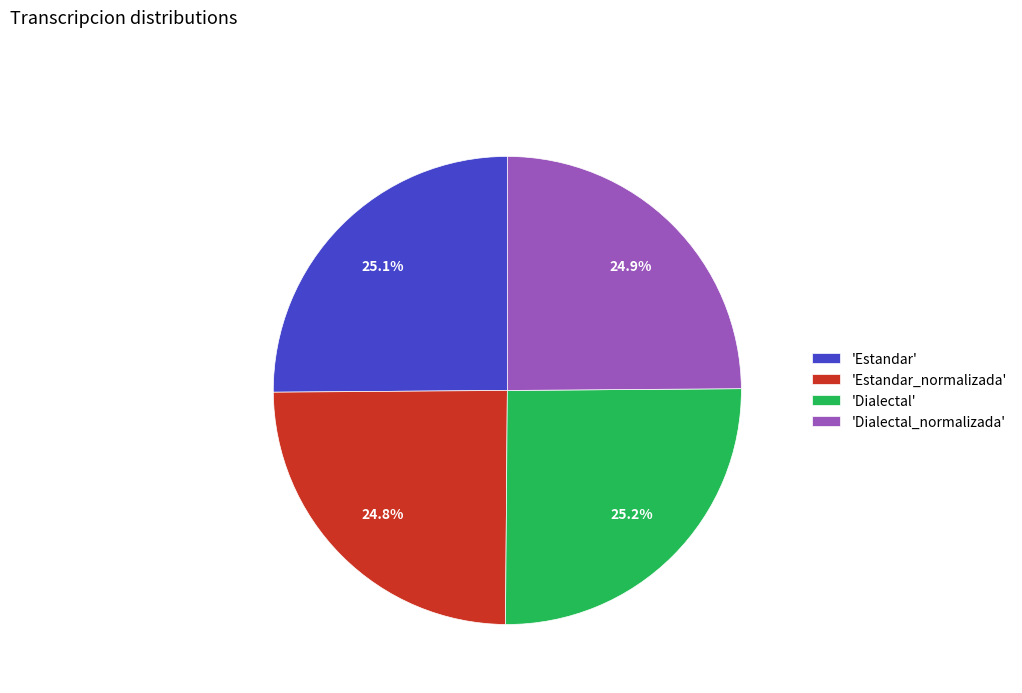

What portion of the pie excludes 'Dialectal'?

74.8%